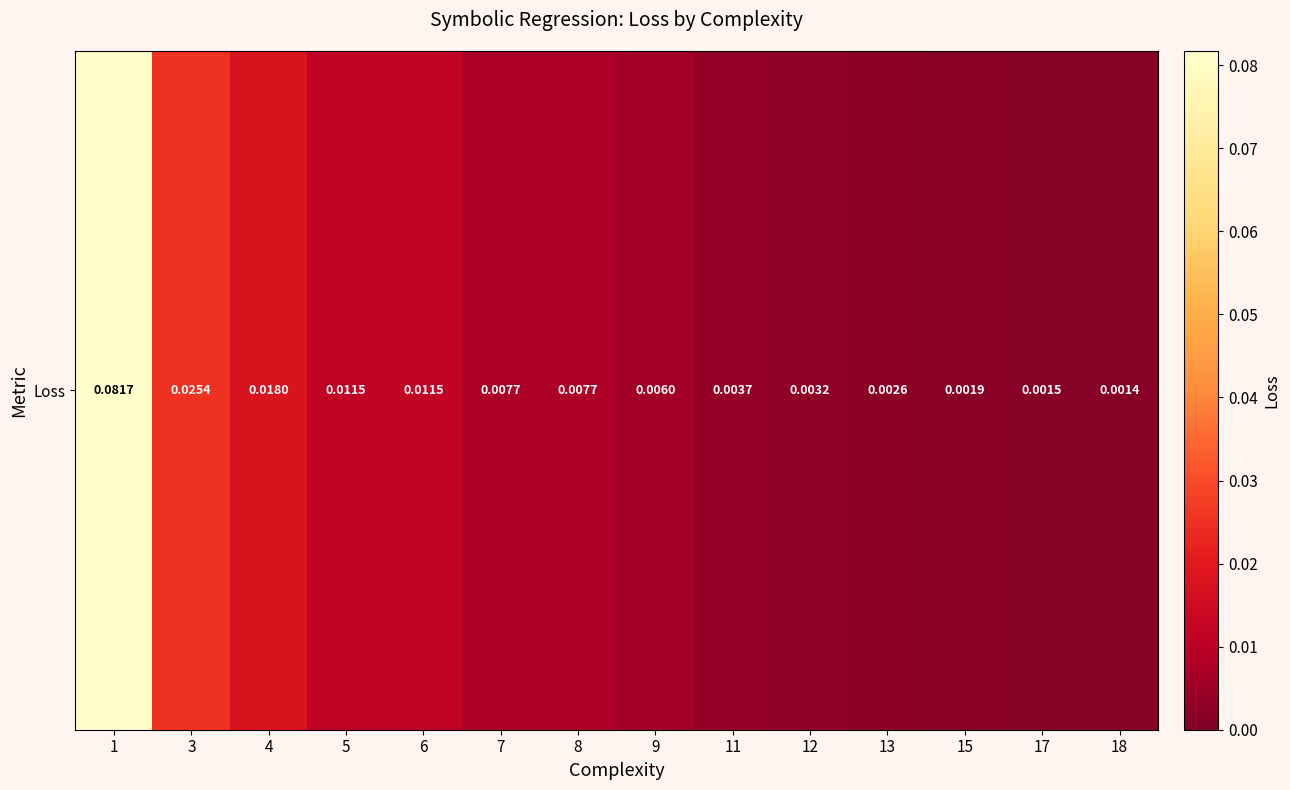

Reading left to right, extract all data points from this chart.

1=0.1	3=0.0	4=0.0	5=0.0	6=0.0	7=0.0	8=0.0	9=0.0	11=0.0	12=0.0	13=0.0	15=0.0	17=0.0	18=0.0